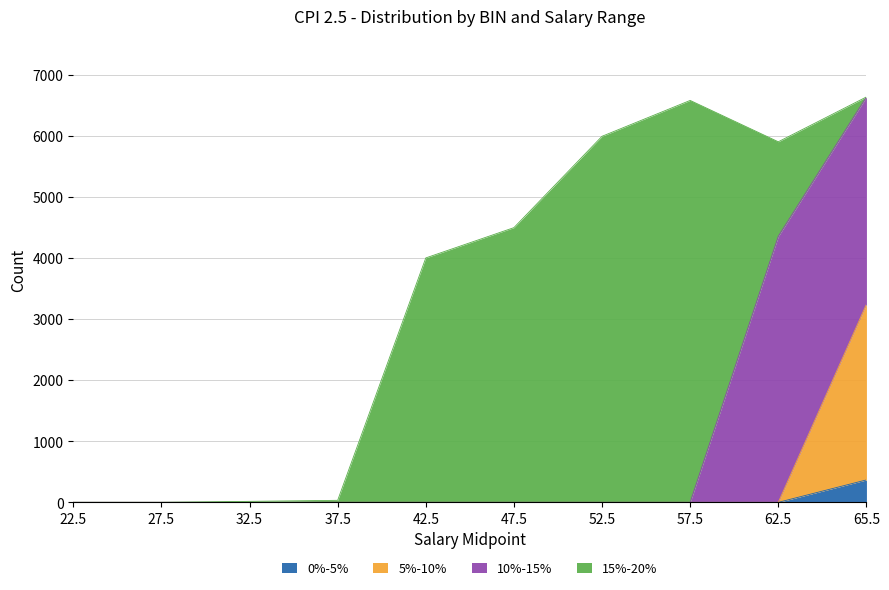

What is the maximum value for 0%-5%?

367